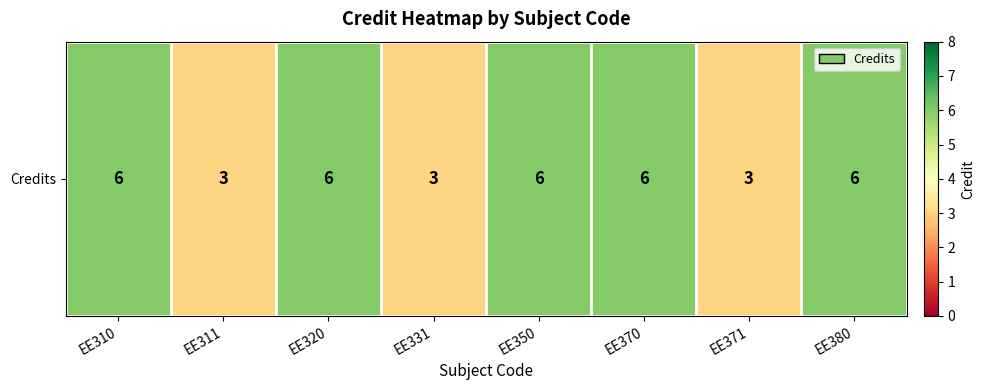

List the labels in order of value, largest first.

EE310, EE320, EE350, EE370, EE380, EE311, EE331, EE371